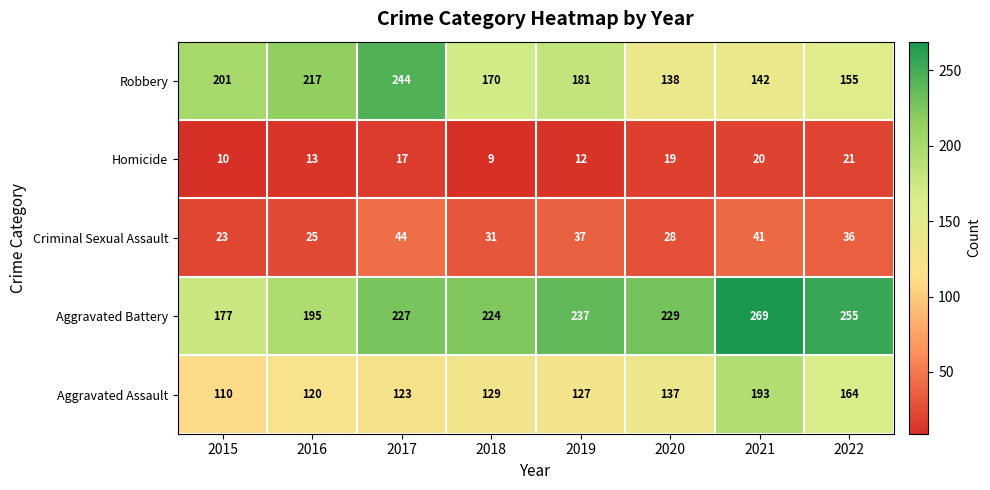

What is the sum of the Aggravated Battery values at 2021 and 2019?

506